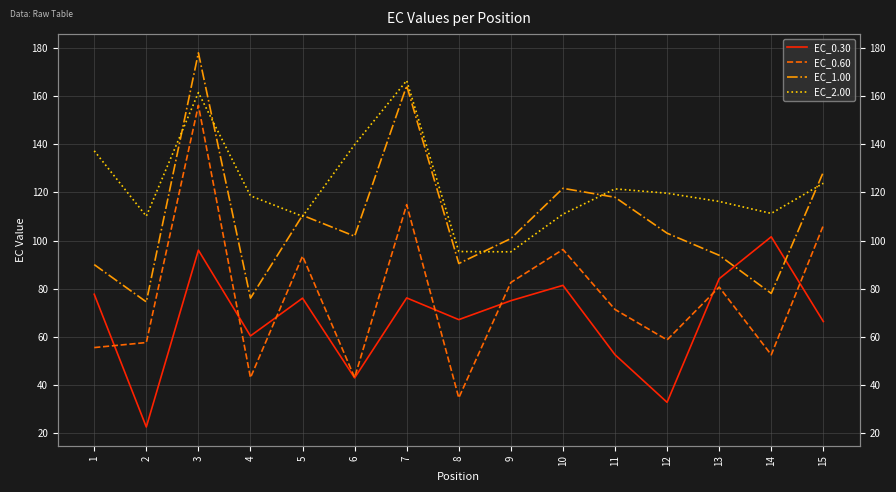

Reading left to right, extract all data points from this chart.

EC_0.30: 1=77.7	2=22.5	3=96.0	4=60.4	5=76.1	6=43.0	7=76.2	8=67.2	9=75.0	10=81.4	11=52.6	12=32.8	13=84.2	14=101.6	15=66.4
EC_0.60: 1=55.6	2=57.6	3=156.2	4=43.0	5=93.6	6=43.1	7=114.9	8=34.7	9=82.6	10=96.3	11=71.4	12=58.7	13=80.7	14=52.5	15=106.3
EC_1.00: 1=90.0	2=74.5	3=178.0	4=76.1	5=110.5	6=101.8	7=164.4	8=90.5	9=100.8	10=121.7	11=118.0	12=103.1	13=93.9	14=78.1	15=128.5
EC_2.00: 1=137.3	2=110.1	3=161.5	4=118.6	5=110.1	6=139.9	7=166.5	8=95.5	9=95.3	10=111.0	11=121.5	12=119.7	13=116.3	14=111.3	15=123.8